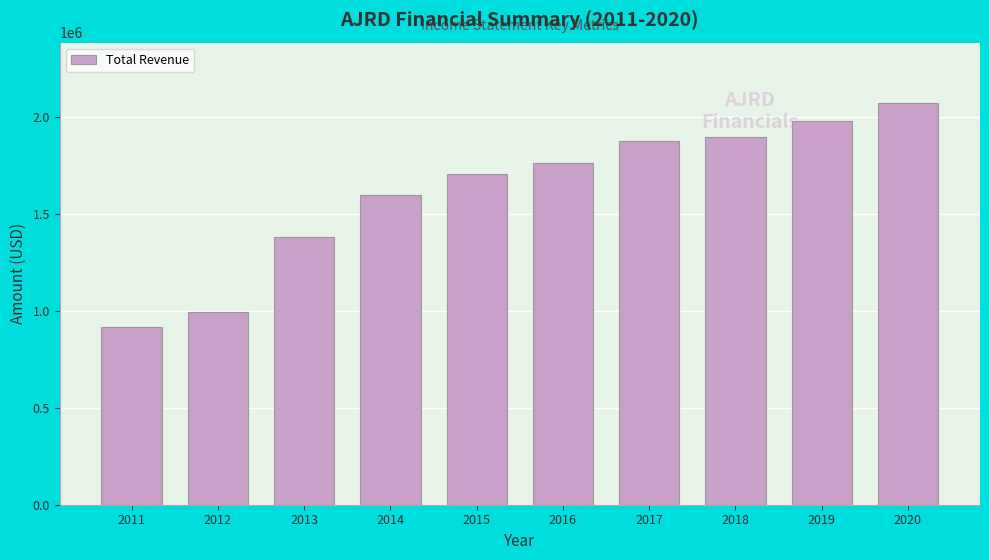

Reading left to right, what are all the values shown in this chart?

918100	994900	1383100	1597400	1708300	1761300	1877200	1895900	1981500	2072700